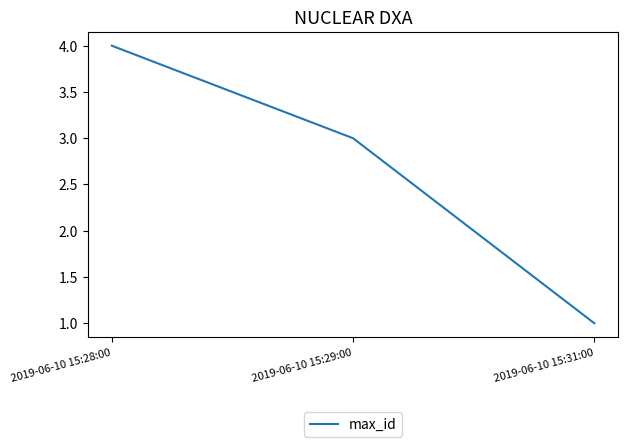

What is the difference between the maximum and minimum values?

3